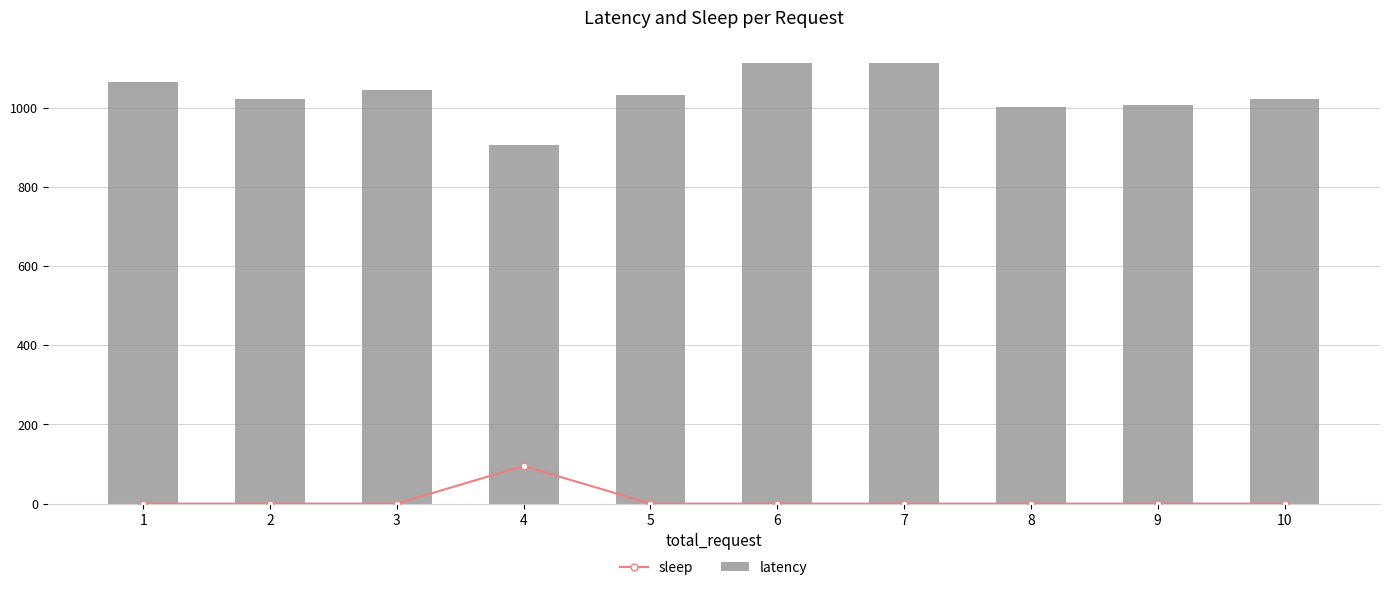

Reading left to right, extract all data points from this chart.

sleep: 1=0	2=0	3=0	4=95	5=0	6=0	7=0	8=0	9=0	10=0
latency: 1=1064	2=1022	3=1044	4=905	5=1031	6=1114	7=1113	8=1002	9=1006	10=1021